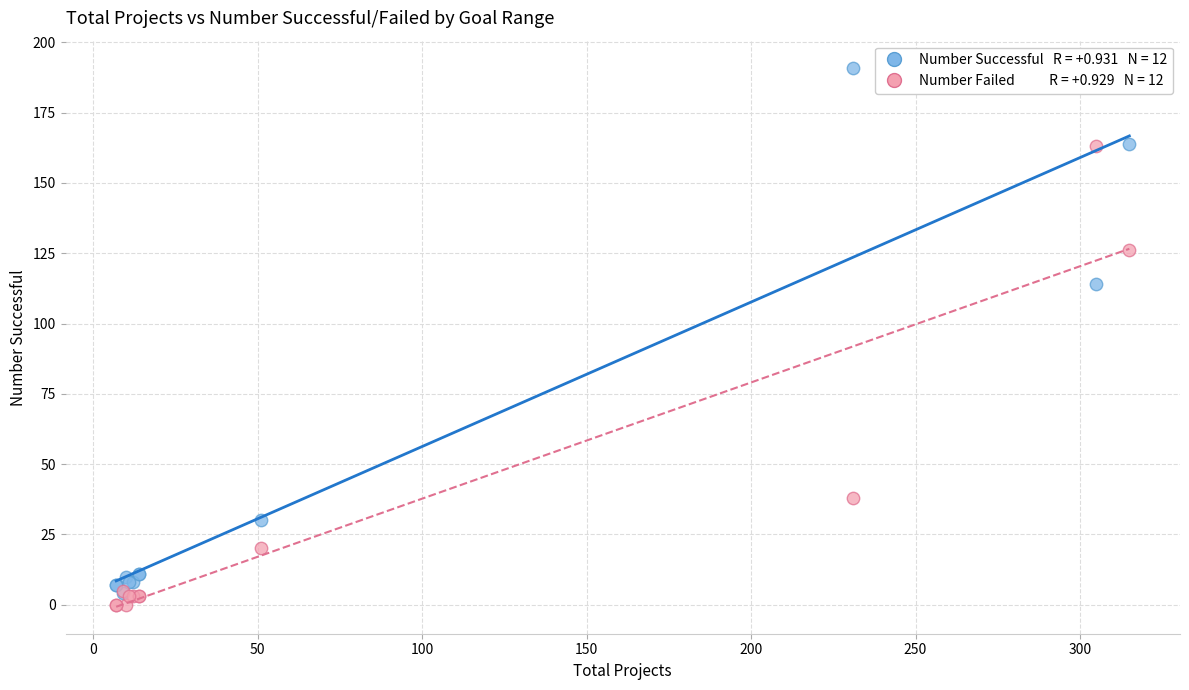

Across all series, what Y value is closest to 95?

114